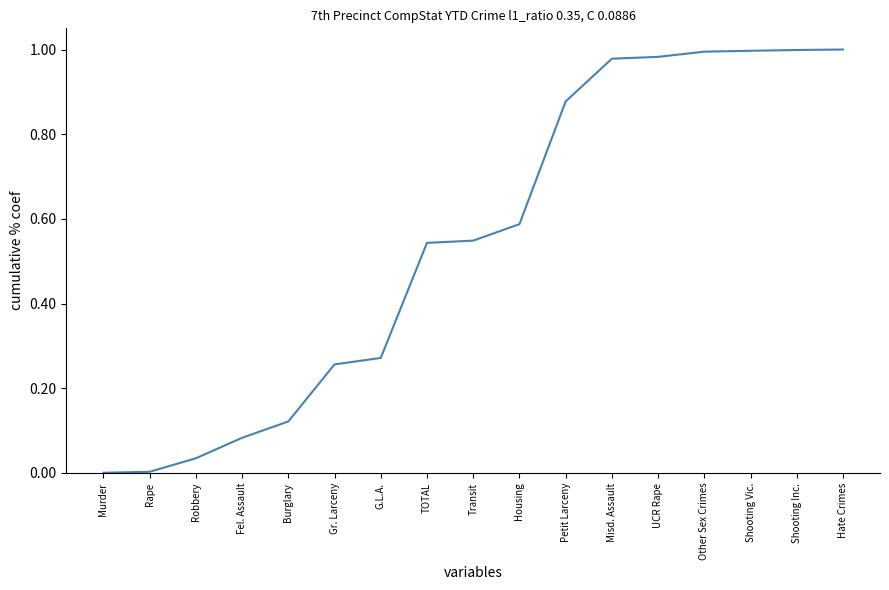

What is the change in value from Burglary to G.L.A.?

+0.2